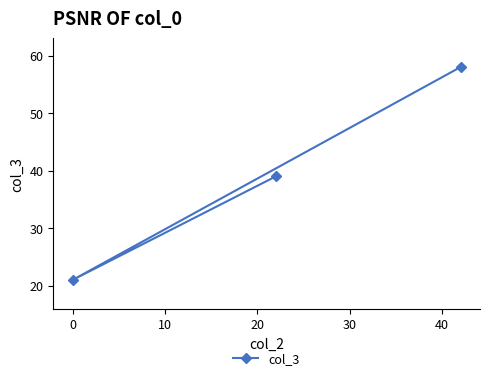

What is the minimum value shown in the chart?

21